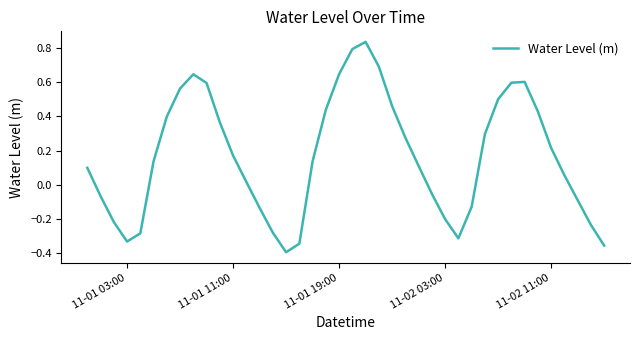

What is the difference between the maximum and minimum values?

1.2